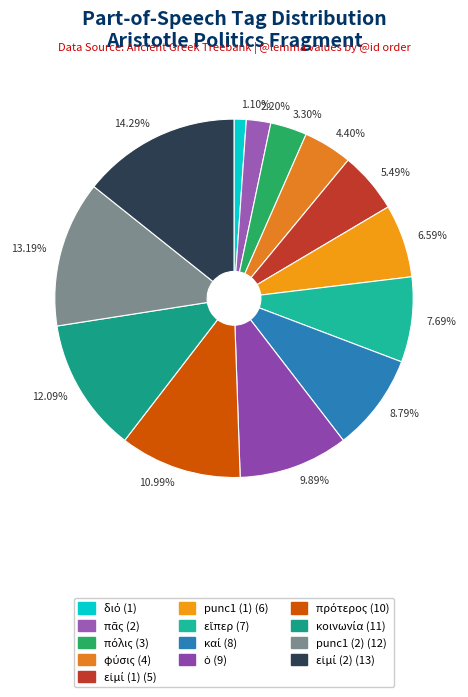

Do 2.20% and 6.59% together represent more than half of the pie?

No